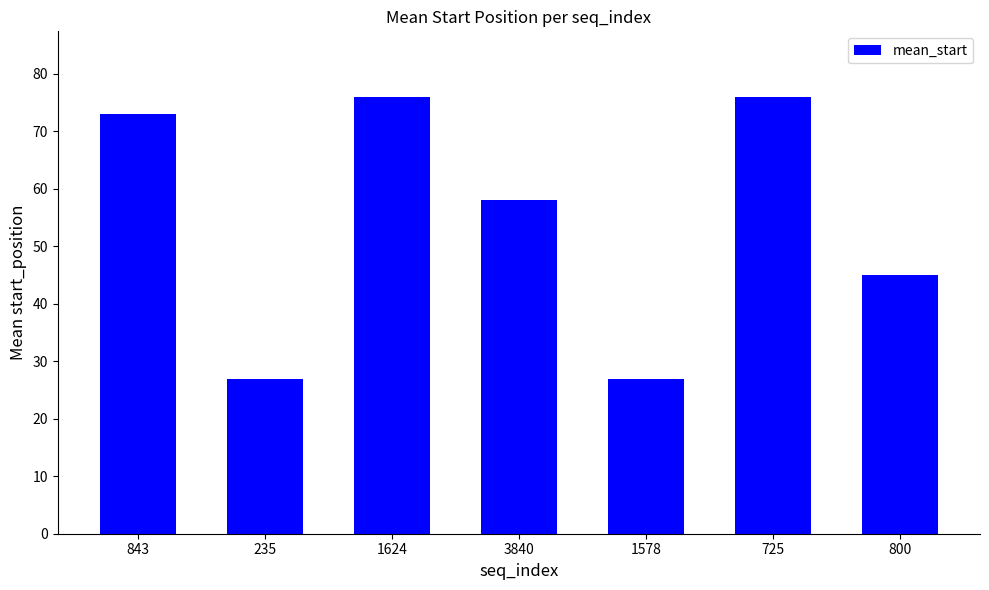

The value at 1624 is 33. True or false?

False